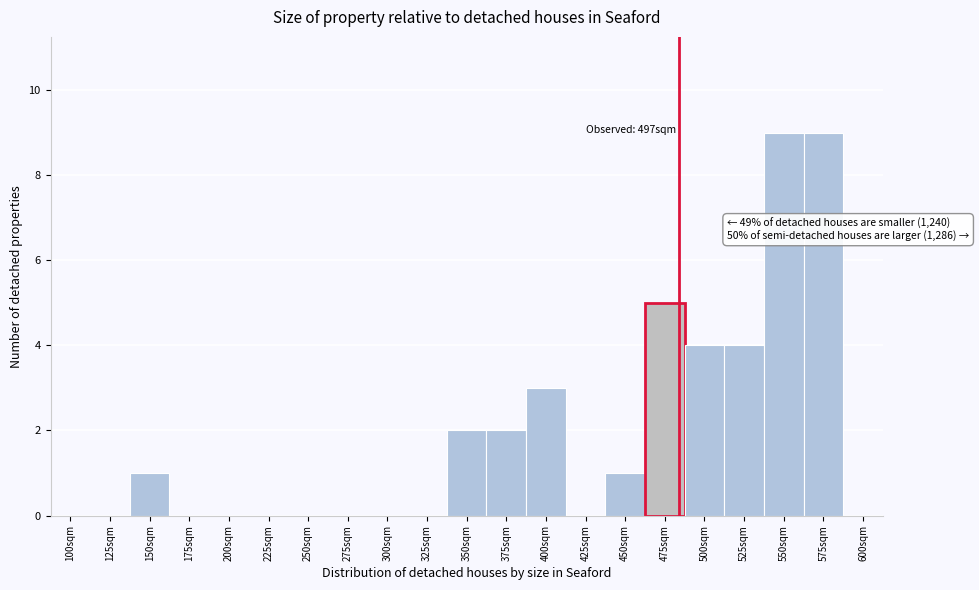

Reading left to right, extract all data points from this chart.

100sqm=0	125sqm=0	150sqm=1	175sqm=0	200sqm=0	225sqm=0	250sqm=0	275sqm=0	300sqm=0	325sqm=0	350sqm=2	375sqm=2	400sqm=3	425sqm=0	450sqm=1	475sqm=5	500sqm=4	525sqm=4	550sqm=9	575sqm=9	600sqm=0